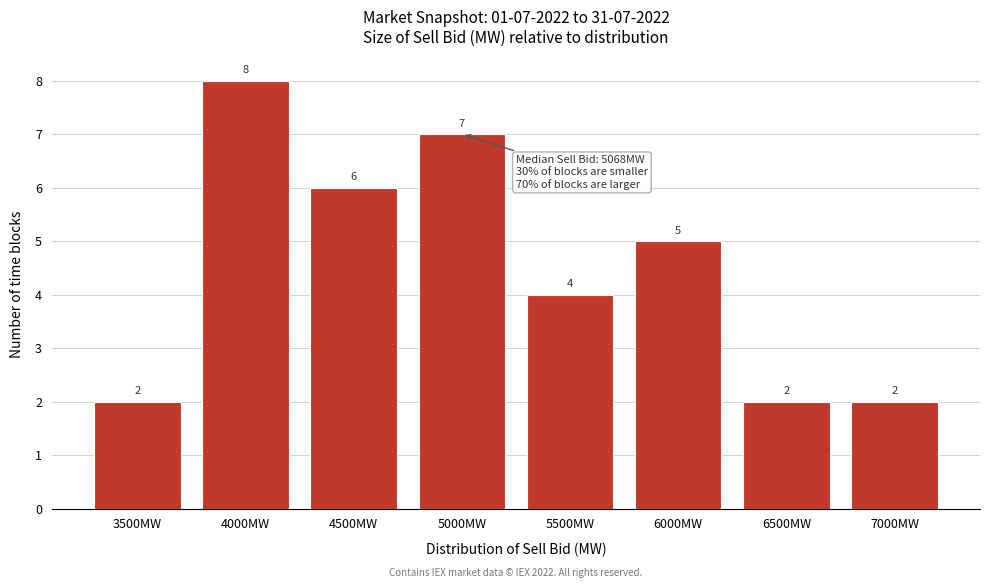

Reading left to right, what are all the values shown in this chart?

3500MW=2	4000MW=8	4500MW=6	5000MW=7	5500MW=4	6000MW=5	6500MW=2	7000MW=2